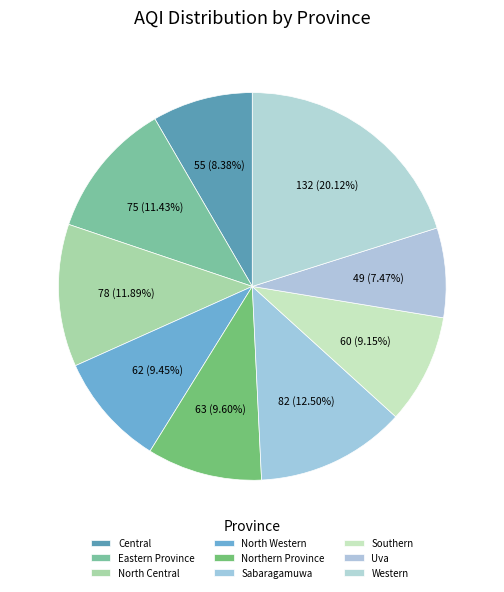

How many segments does this pie chart have?

9